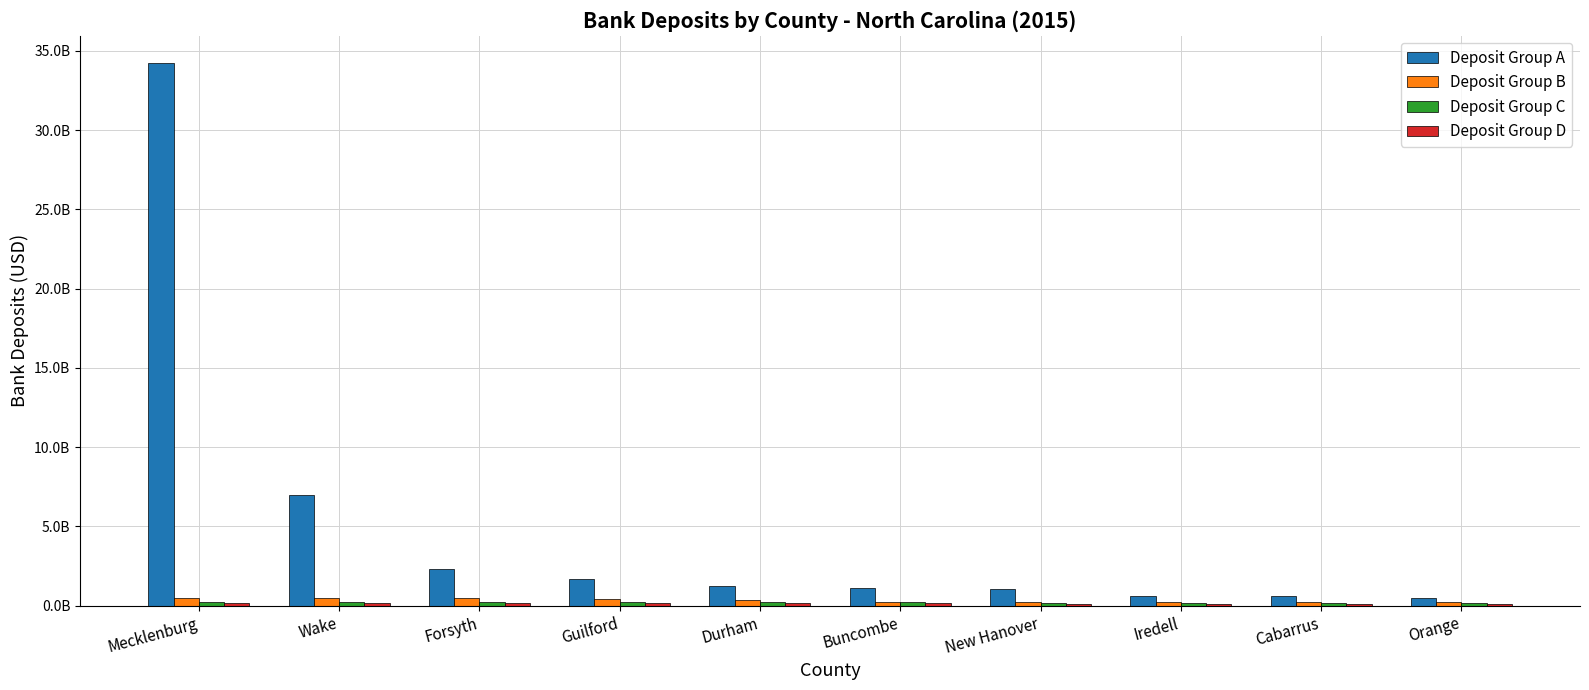

Rank the series by their maximum value, from lowest to highest.

Deposit Group D, Deposit Group C, Deposit Group B, Deposit Group A